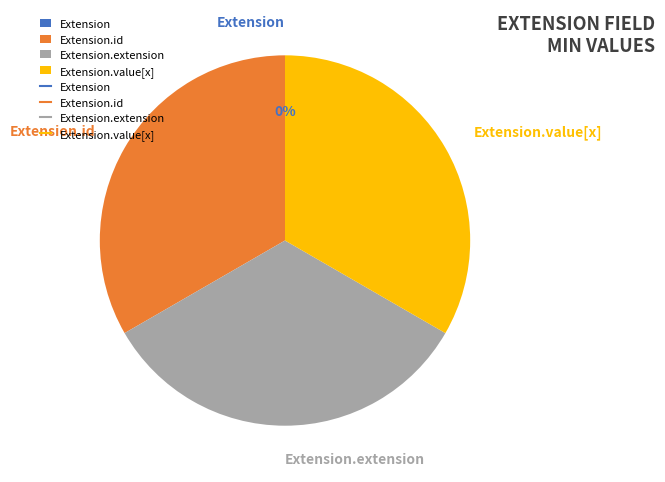

Which category has the smallest portion of the pie?

Extension